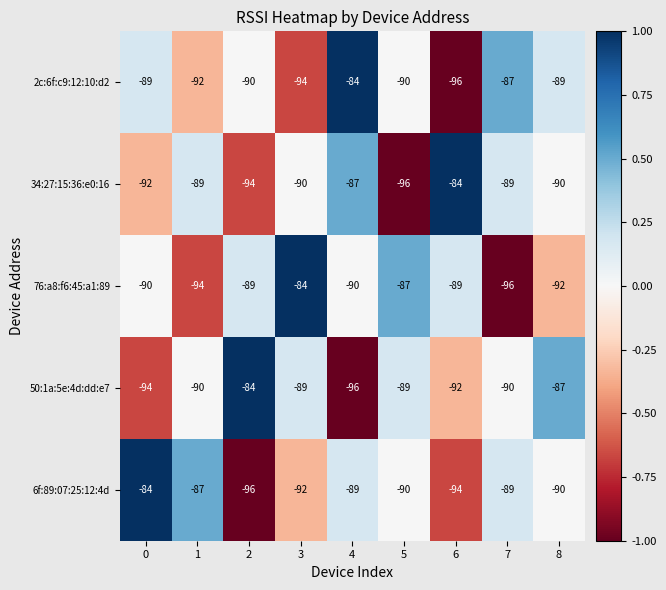

What is the difference between the second highest and minimum values in the 76:a8:f6:45:a1:89 series?

9